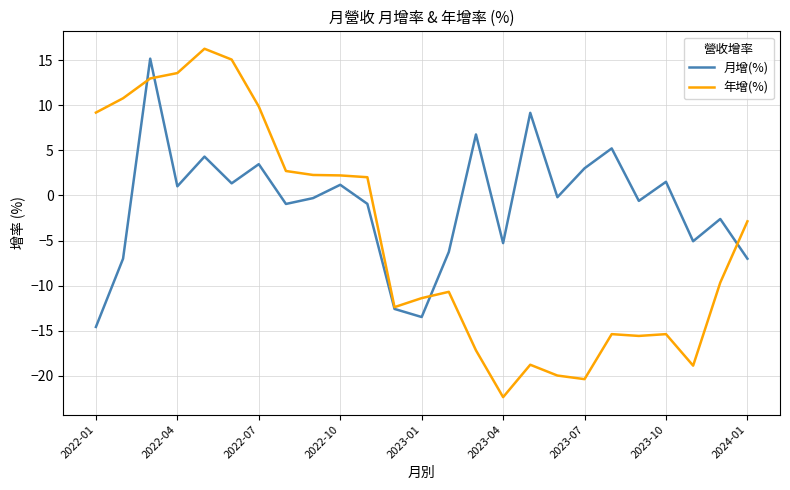

List the series in order of their peak value, highest first.

年增(%), 月增(%)